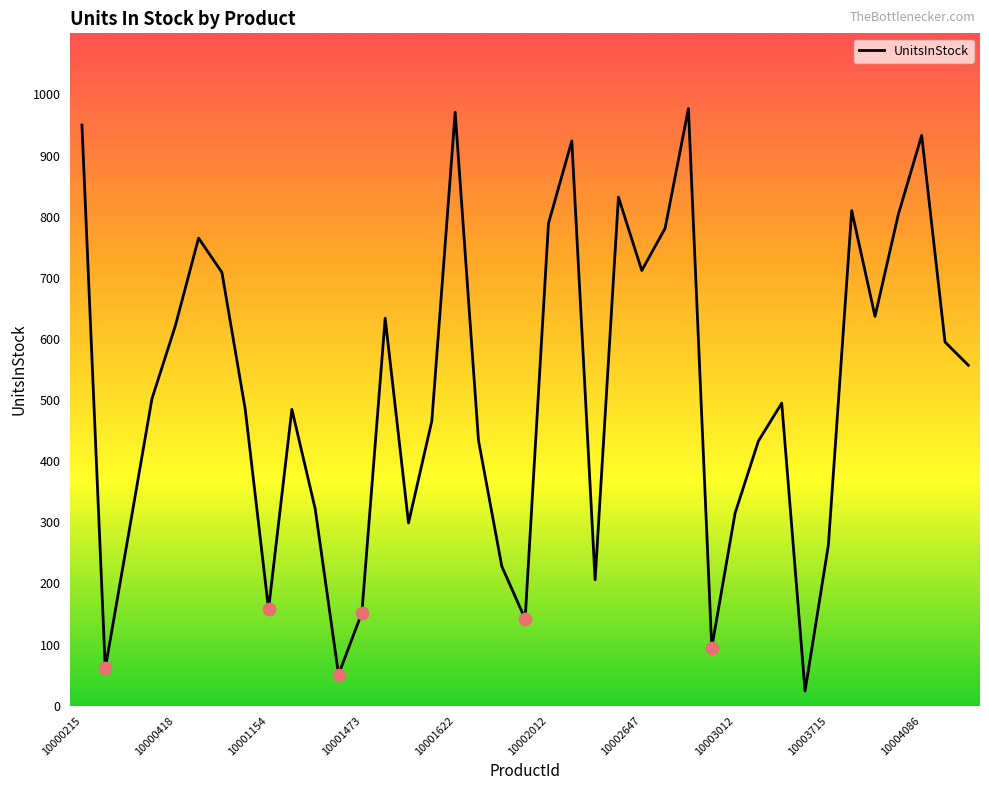

What is the minimum value shown in the chart?

24